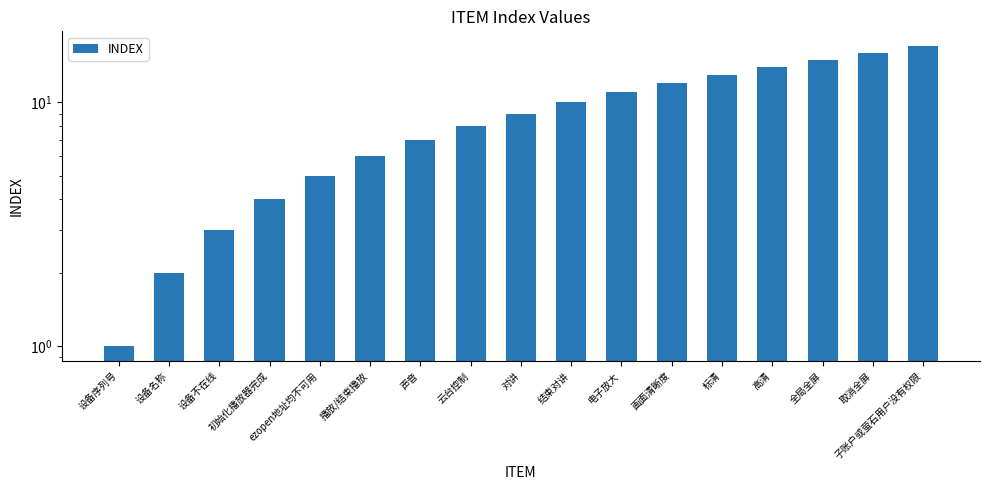

Reading left to right, list all the values displayed in this chart.

1	2	3	4	5	6	7	8	9	10	11	12	13	14	15	16	17